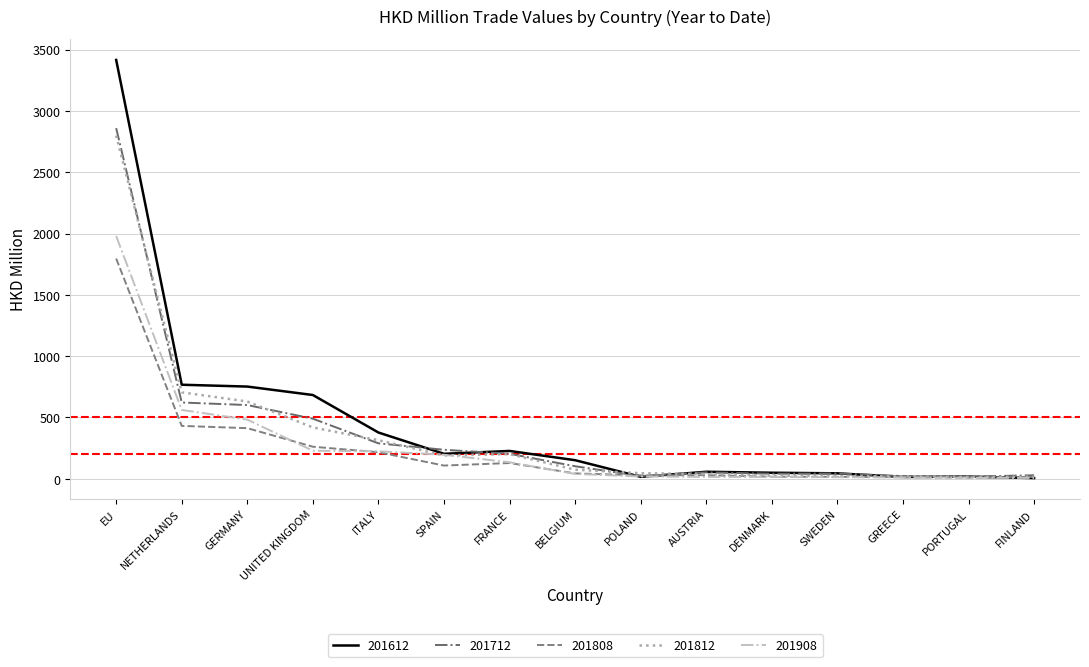

How many lines are shown in the chart?

5